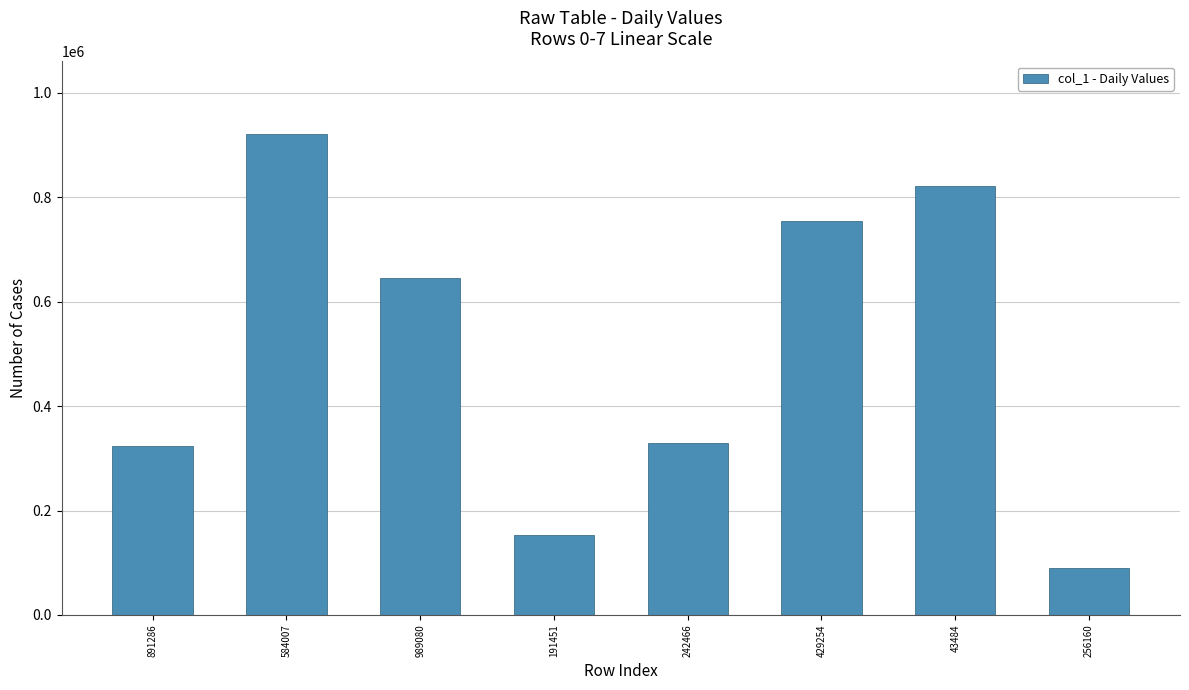

How many values are below 644670?

4